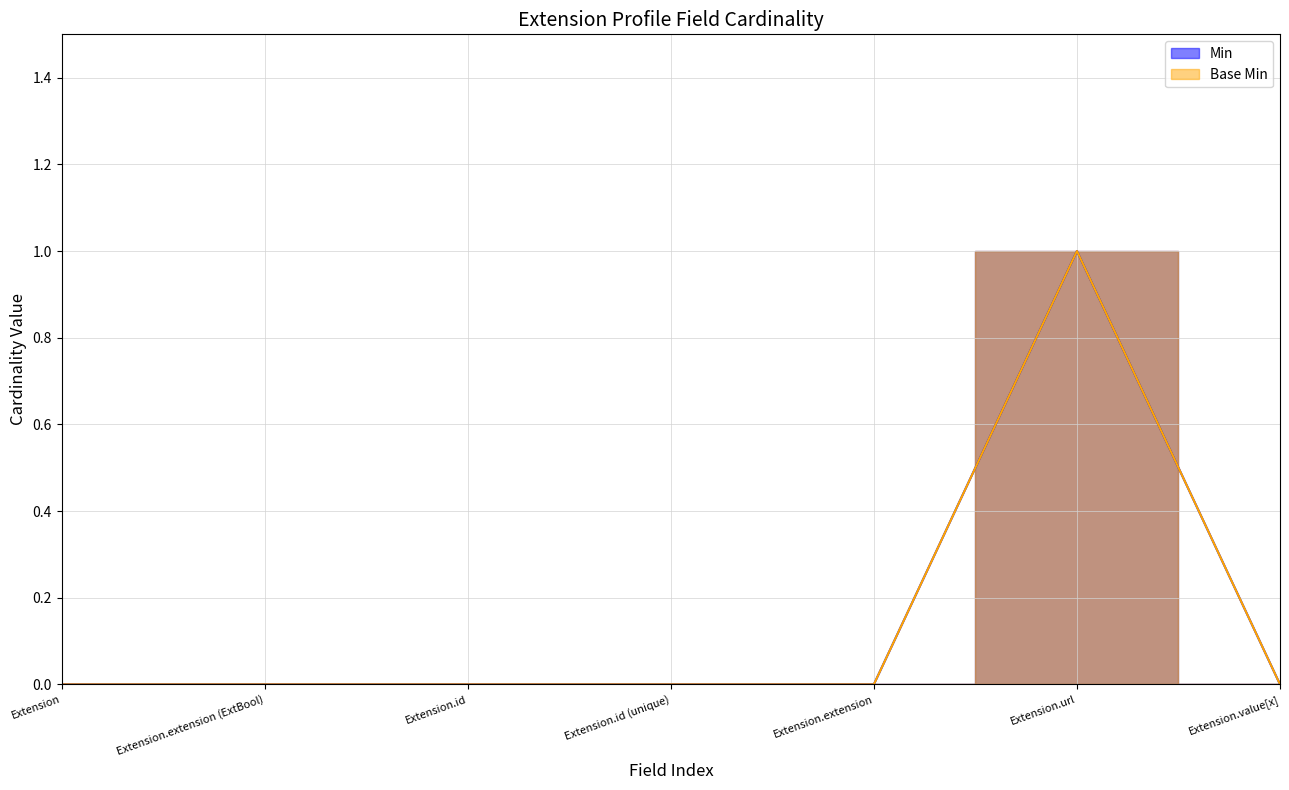

Which series has the largest total across all categories?

Min